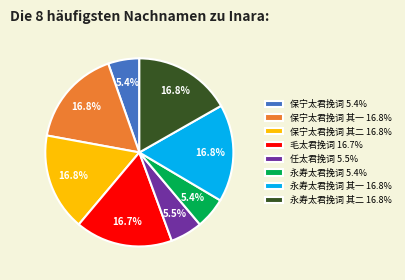

What is the total percentage of 保宁太君挽词 其一 16.8% and 任太君挽词 5.5%?

22.3%